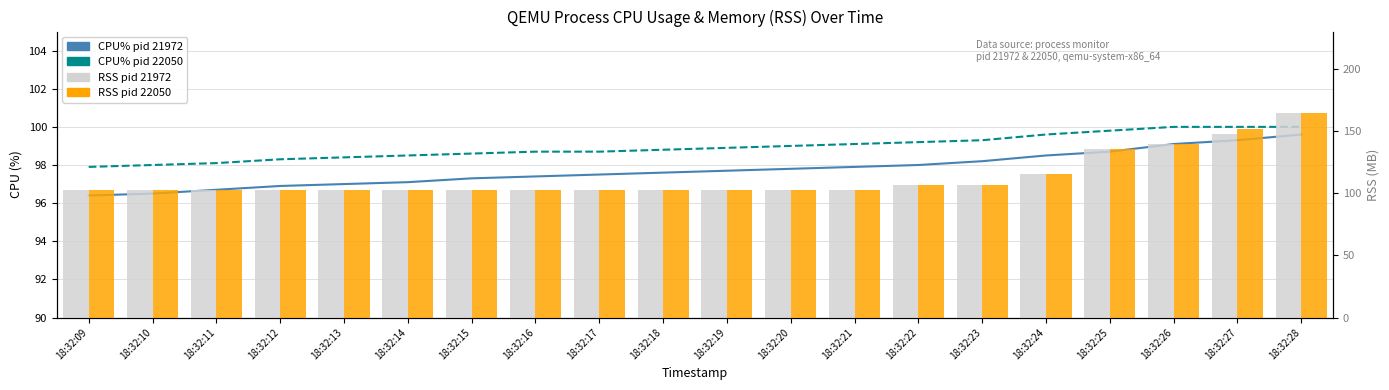

What is the highest value of the RSS pid 21972 series?

164.6